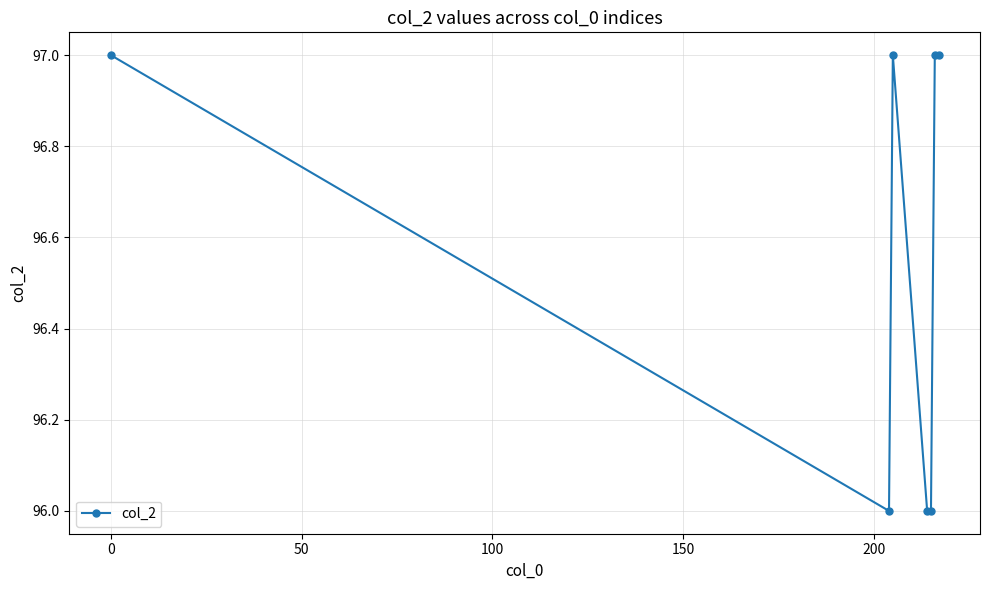

True or false: there are more than 0 points higher than both neighbors.

True